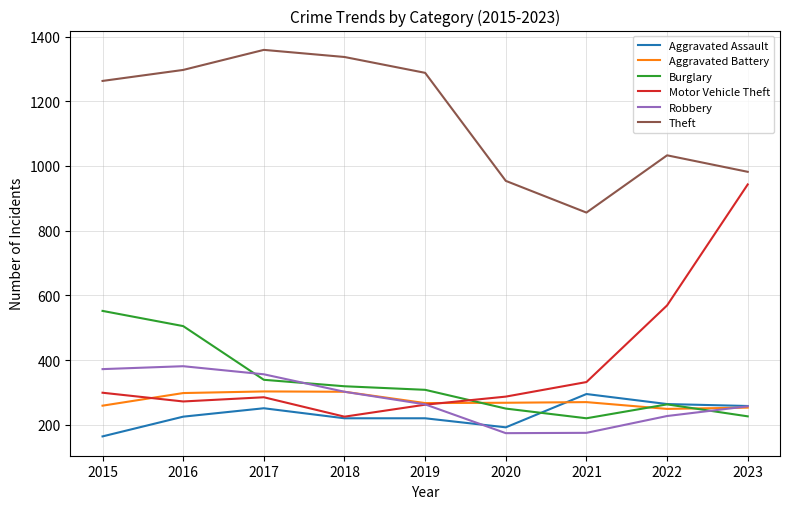

Which series has the largest range (max minus min)?

Motor Vehicle Theft